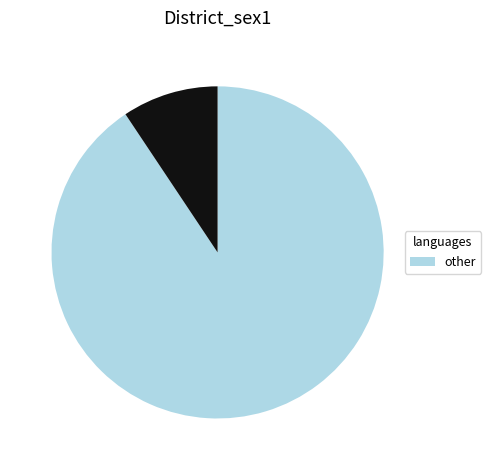

Is there any slice that represents more than half of the pie?

Yes